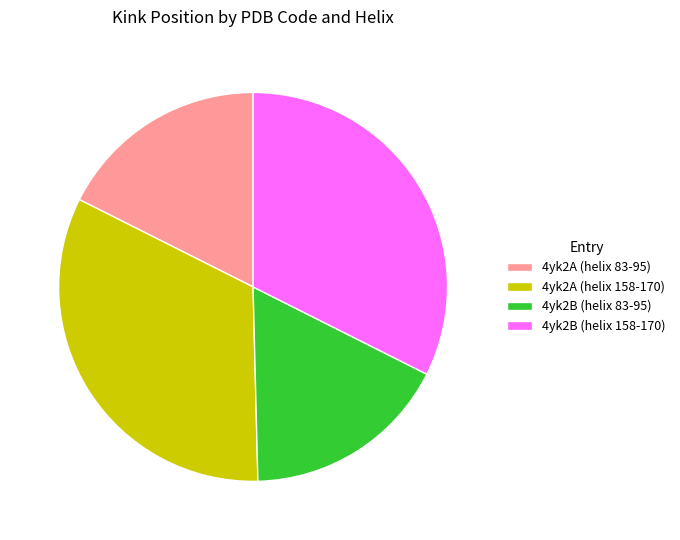

True or false: 4yk2A (helix 83-95) accounts for 18% of the total.

True